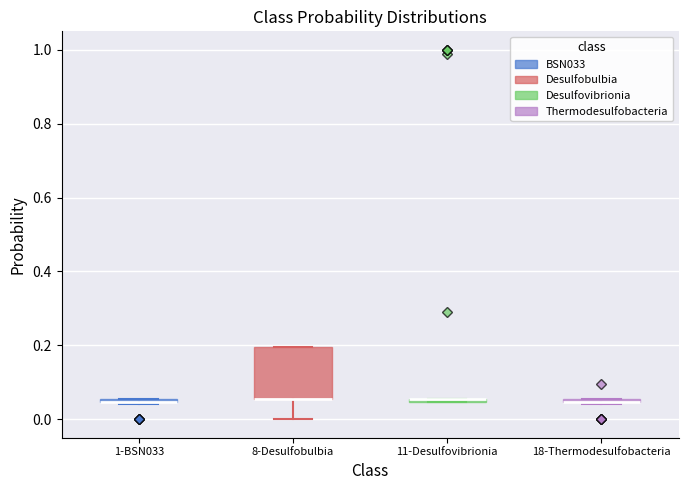

Where is the upper edge of the box for 8-Desulfobulbia on the y-axis? The values are not printed on the chart, so give them approximately, as read against the axis.

0.20